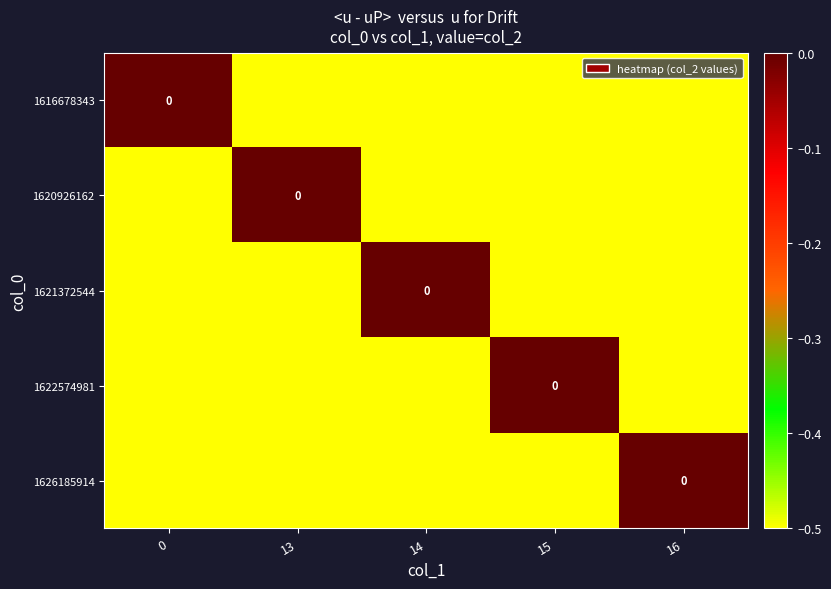

The value of 1620926162 at 16 is -0.7. True or false?

False